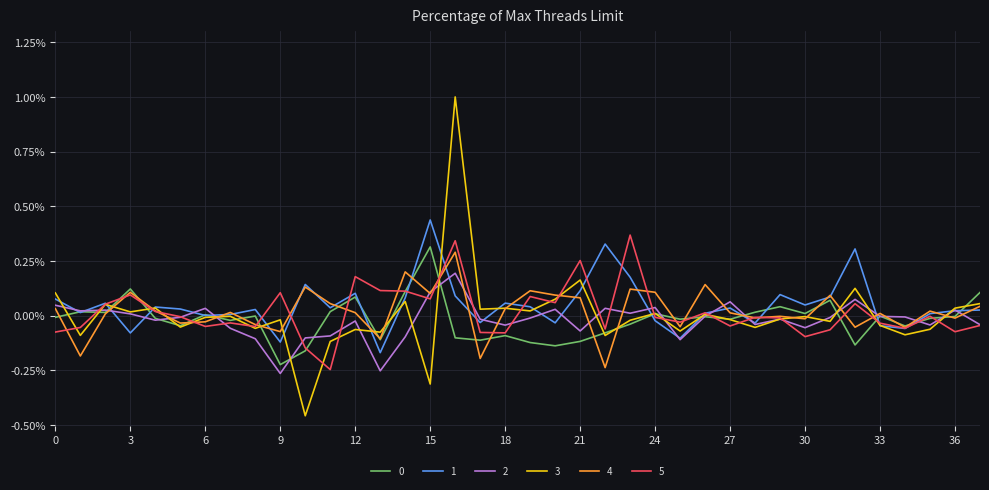

Is this an area chart (filled region under the line)?

No